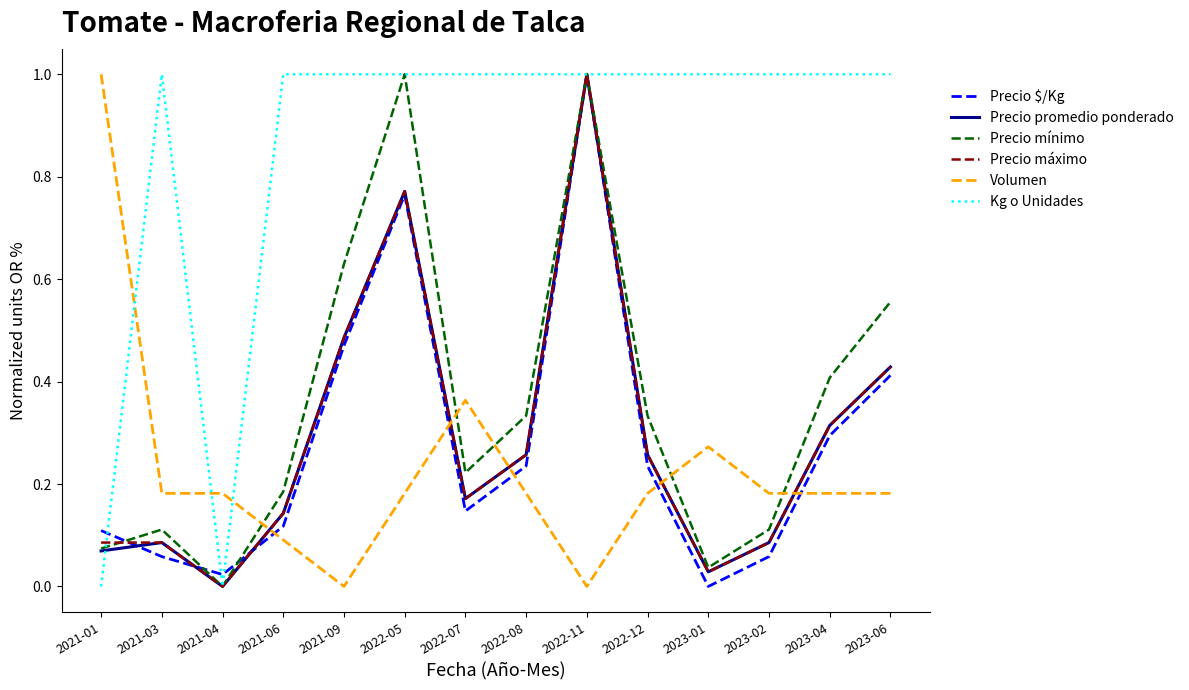

What is the maximum value for Kg o Unidades?

1.0